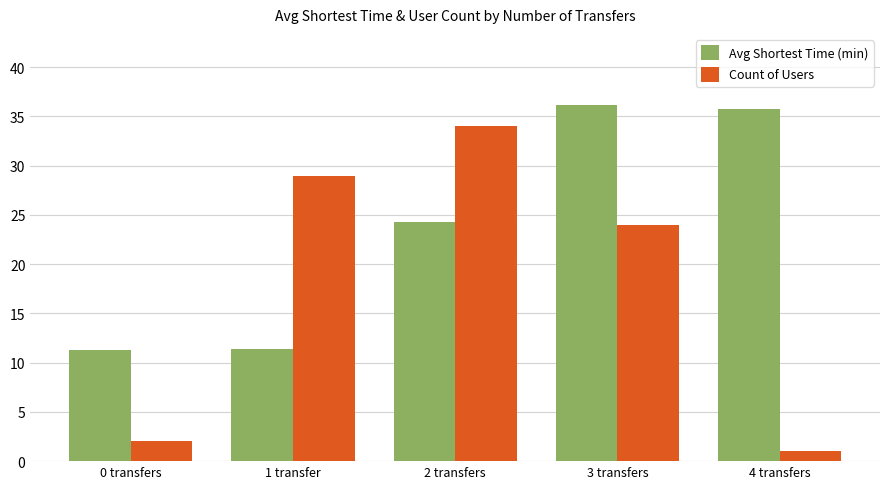

The Count of Users series shows 2.0 at 0 transfers. True or false?

True